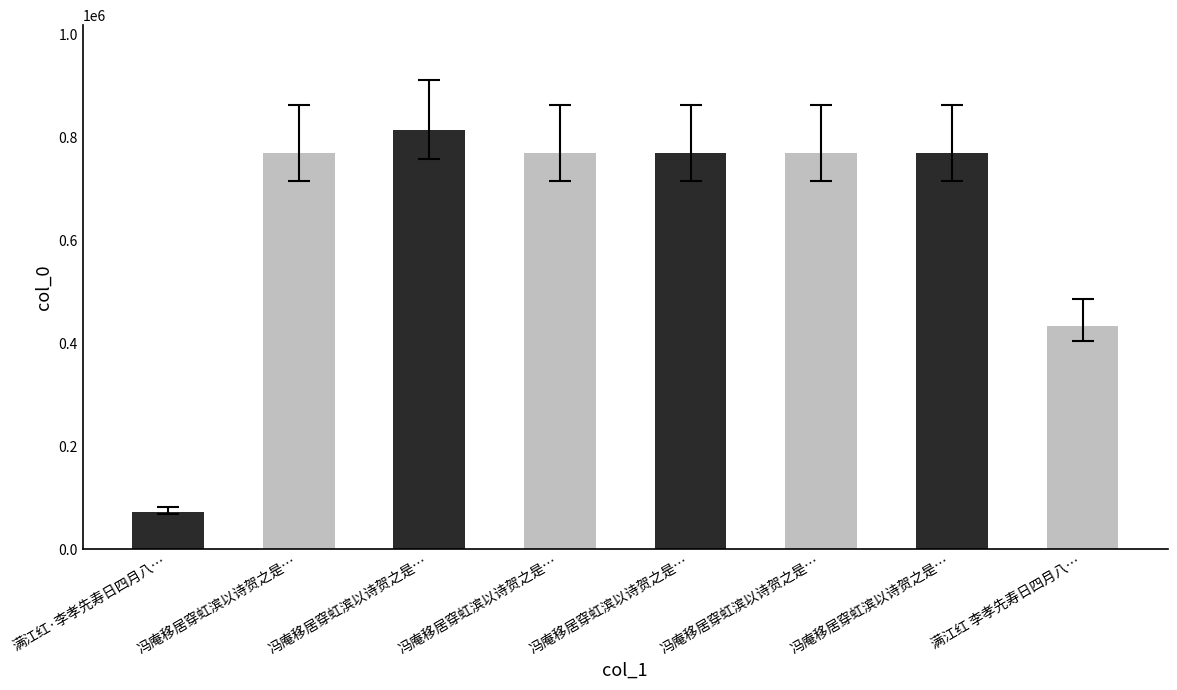

Approximately how many times larger is the value at 满江红 李孝先寿日四月八… compared to 冯庵移居穿虹滨以诗贺之是…?

0.6